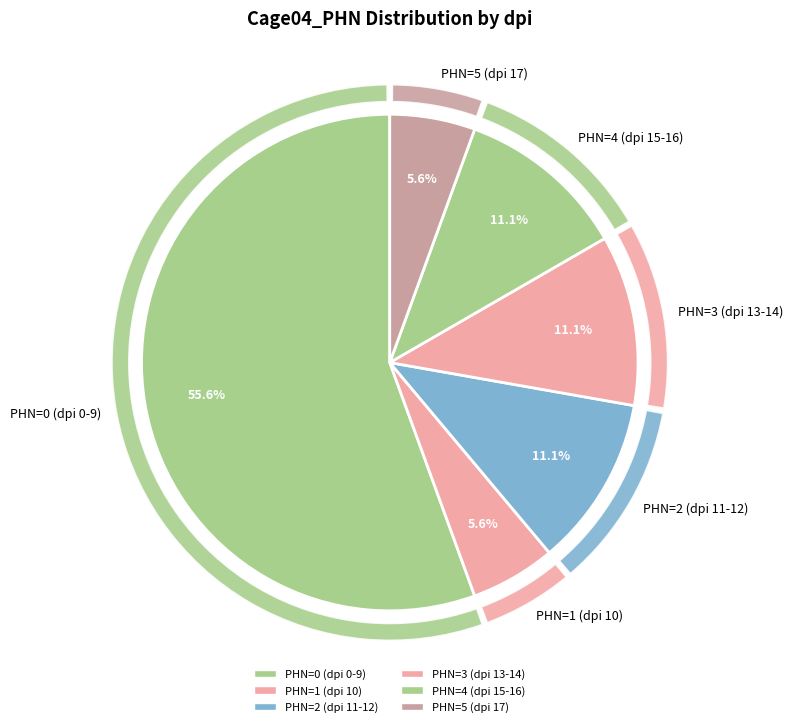

What percentage is the 5 slice, to the nearest percent?

6%